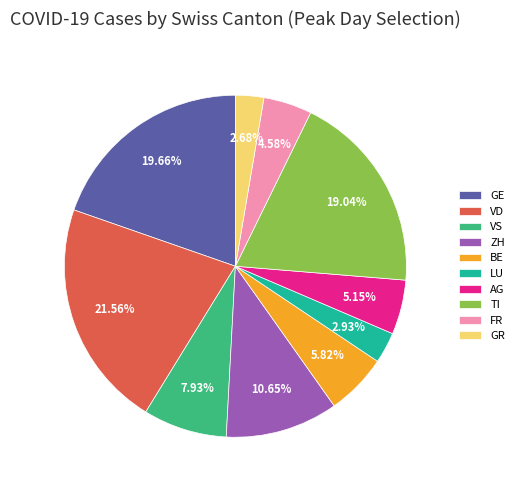

True or false: ZH accounts for 11% of the total.

True